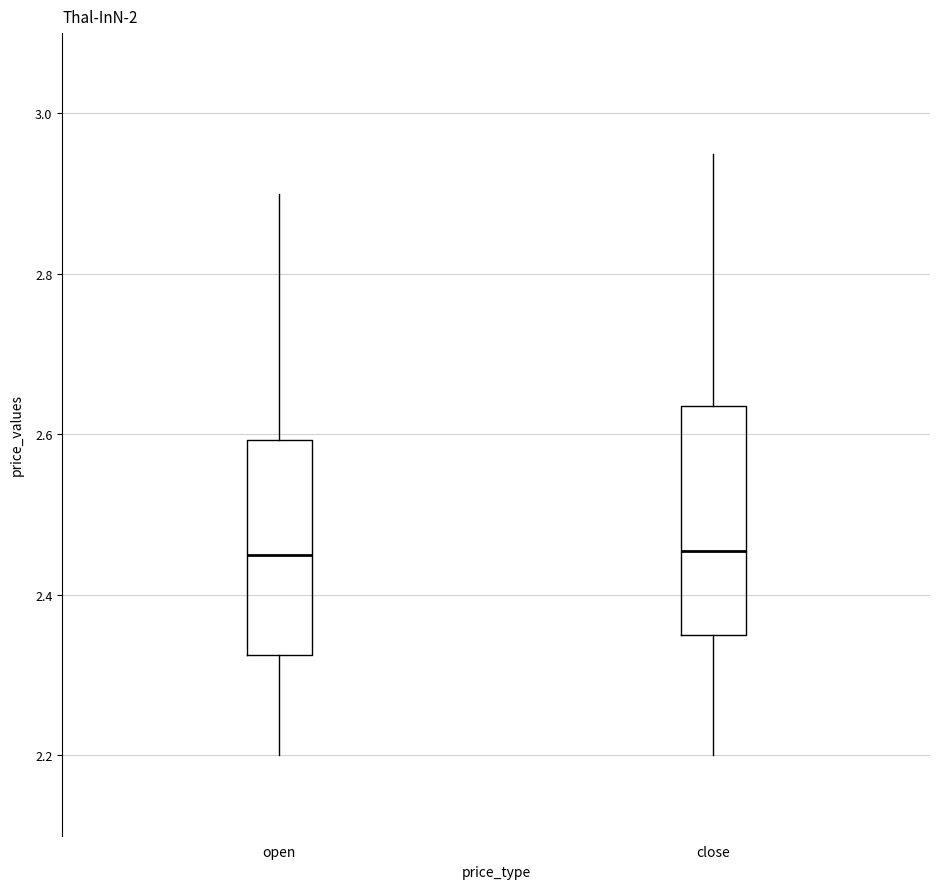

Reading left to right, transcribe this box plot: for each box, give where its median line is, the range the box spans, and where its two whiskers end, as read against the y-axis. The values are not printed on the chart, so give them approximately, as read against the axis.

open: median 2.46, box 2.32 to 2.60, whiskers 2.20 to 2.90
close: median 2.46, box 2.36 to 2.64, whiskers 2.20 to 2.96